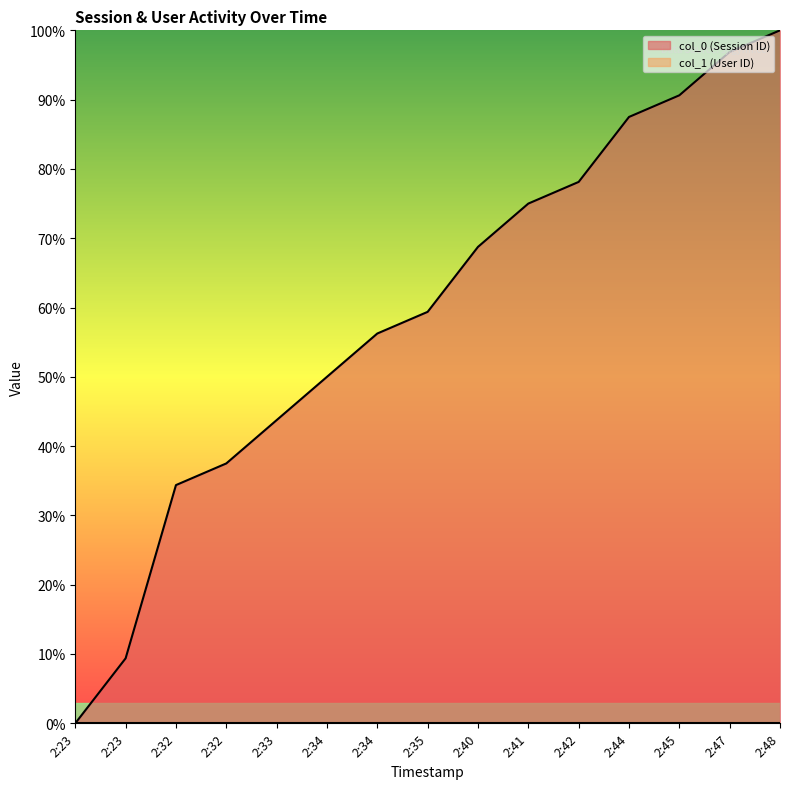

What value does the data have at 2:44?

87.5